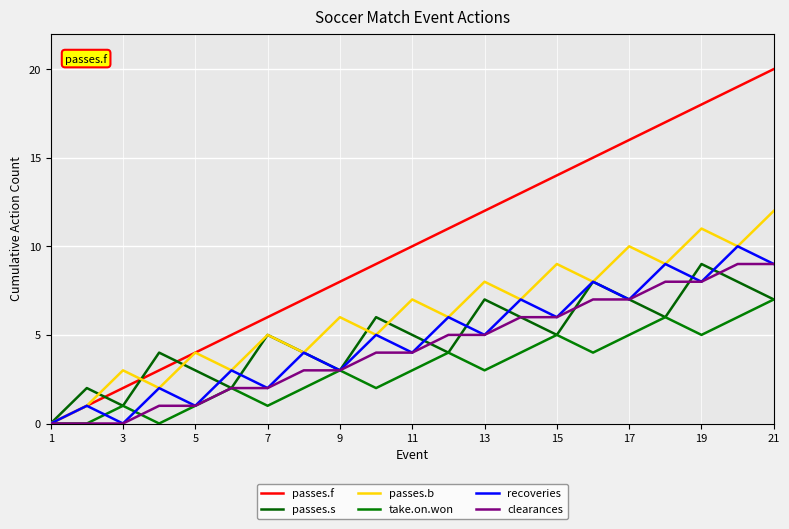

What is the average value of the passes.b series?

6